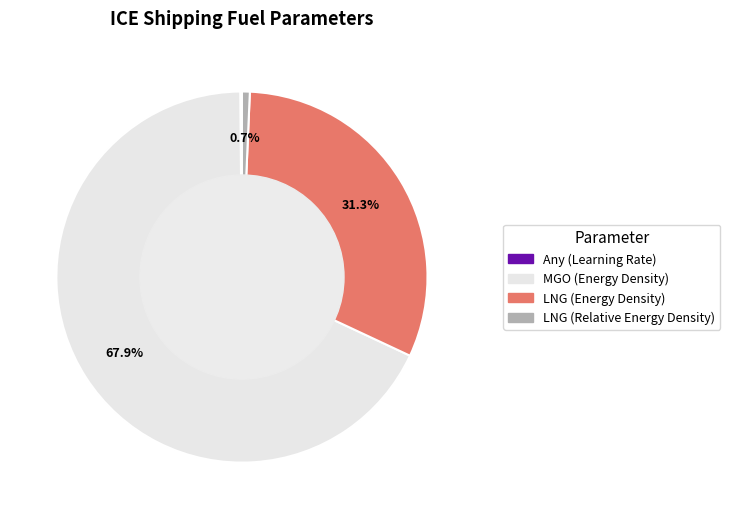

To the nearest percent, what is the difference between the largest and smallest slice percentages?

68%